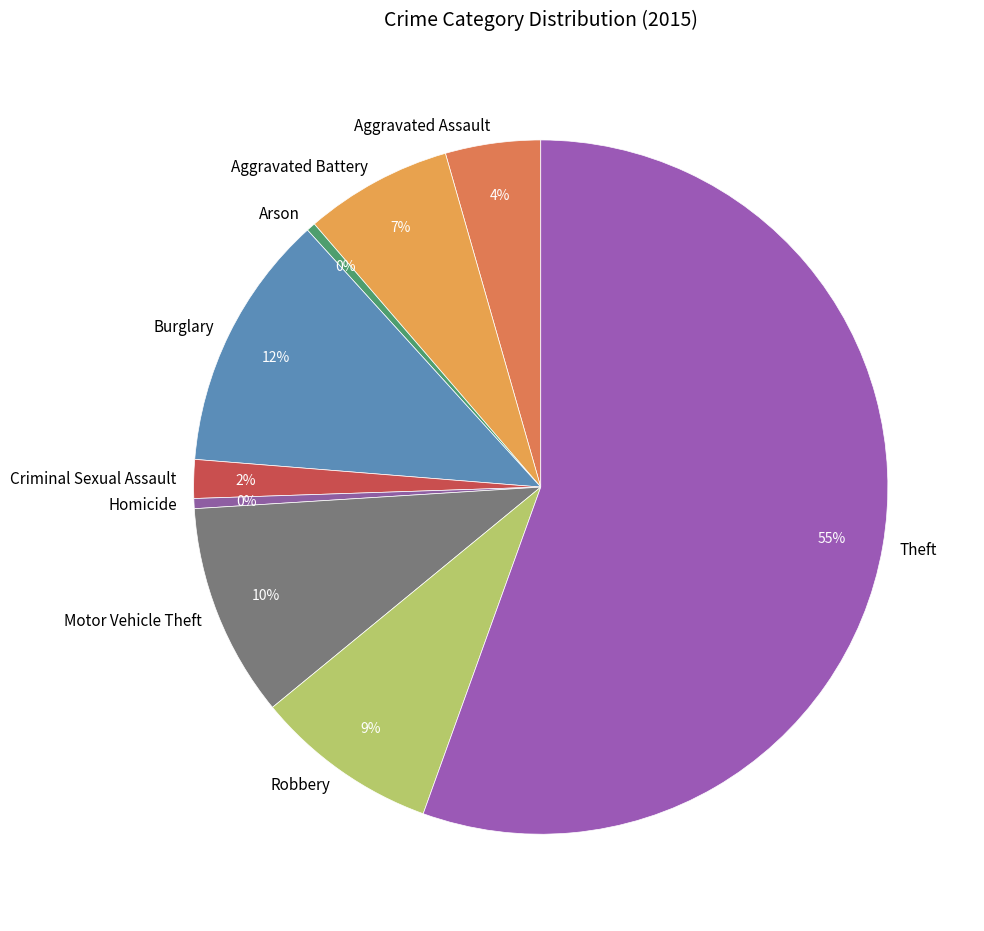

To the nearest percent, what is the combined percentage of Burglary and Homicide?

12%